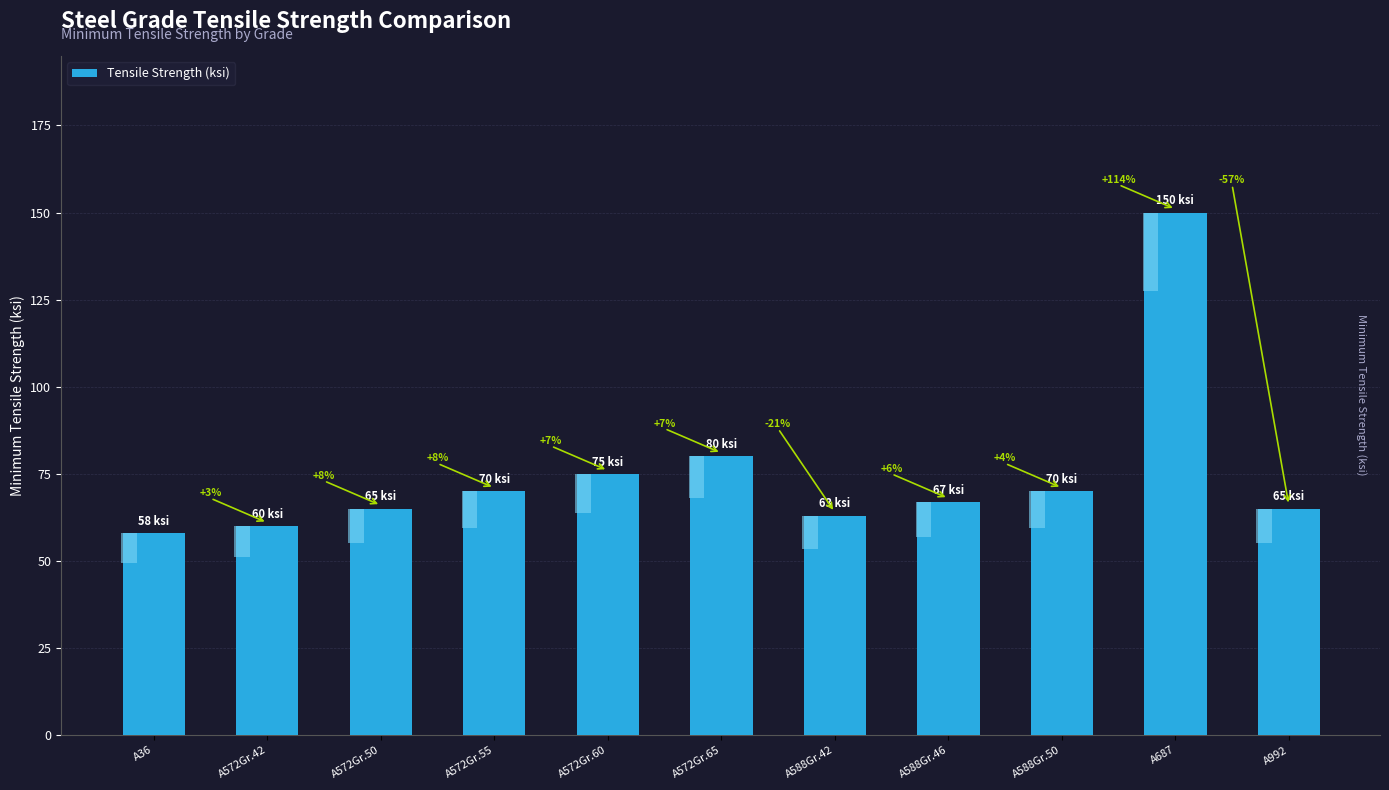

Where does the data first go above 67?

A572Gr.55